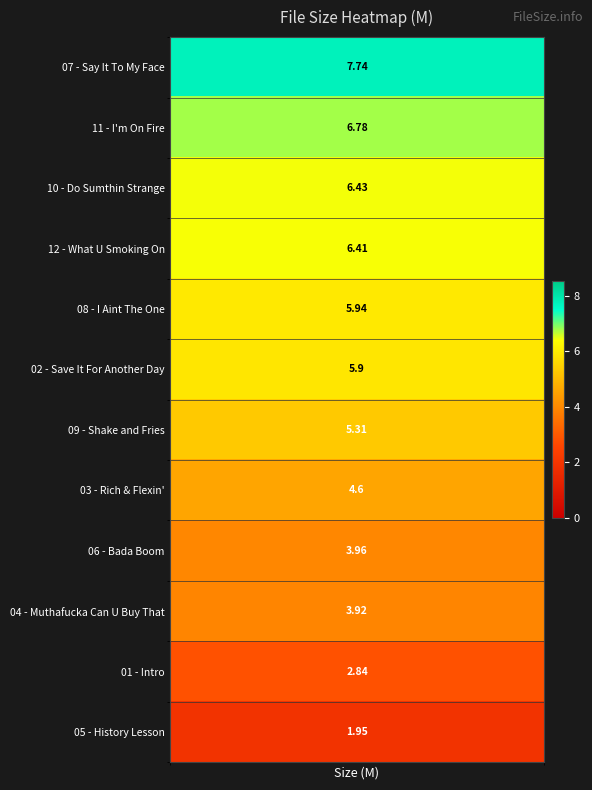

True or false: the data shows 1.8 at 08 - I Aint The One.

False